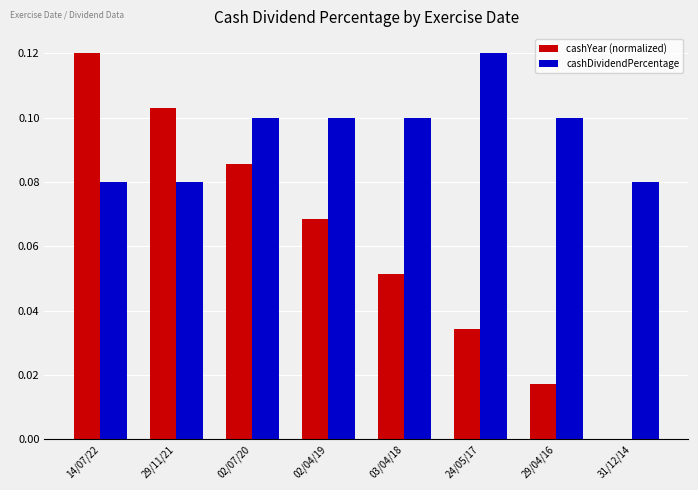

Is the value of cashYear (normalized) at 02/07/20 greater than the value of cashDividendPercentage at 24/05/17?

No